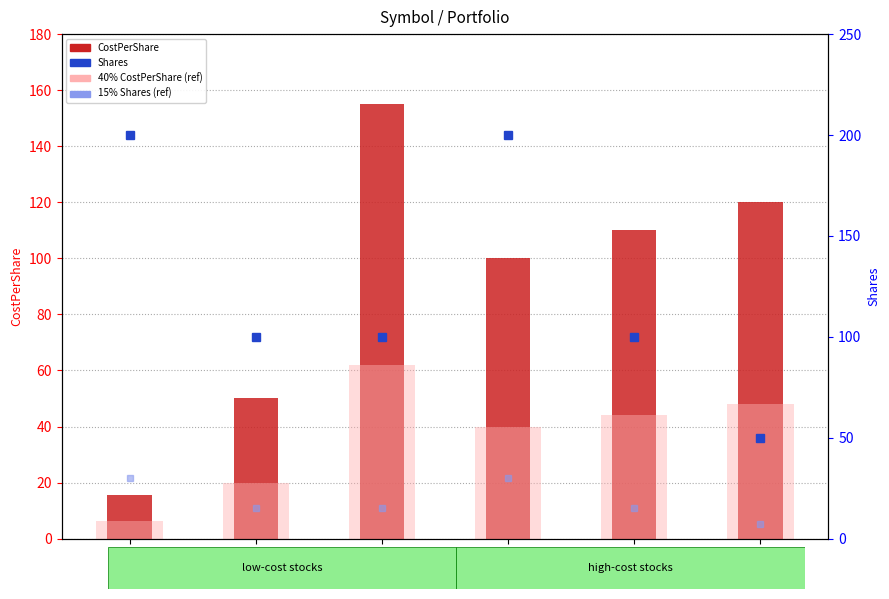

Does the chart contain any negative values?

No